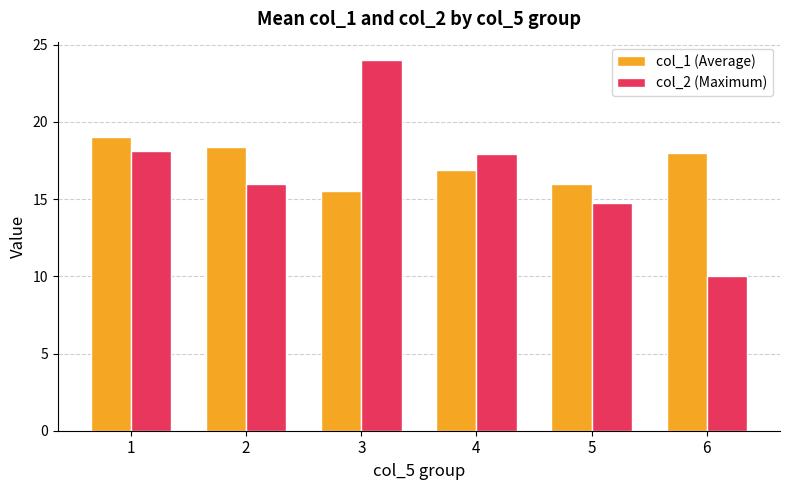

Which series has the widest spread of values?

col_2 (Maximum)